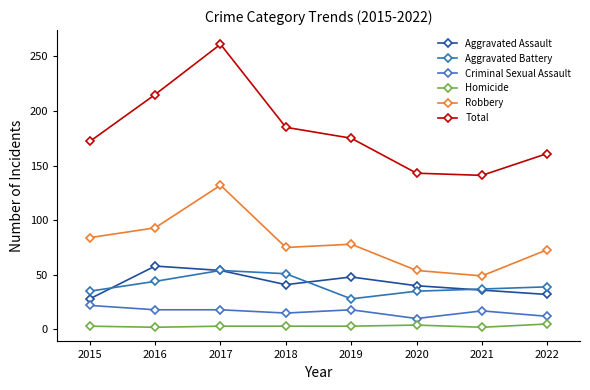

Is this an area chart (filled region under the line)?

No